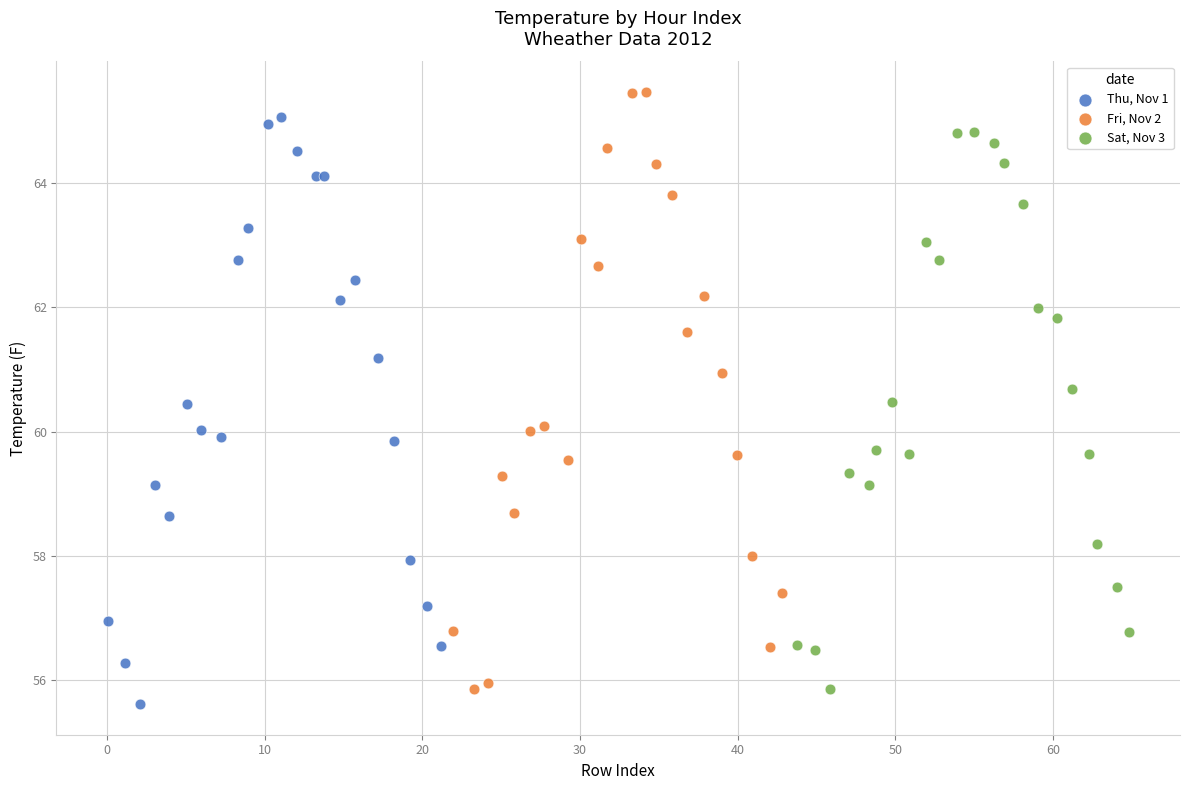

Which series has the widest spread of Y values?

Fri, Nov 2